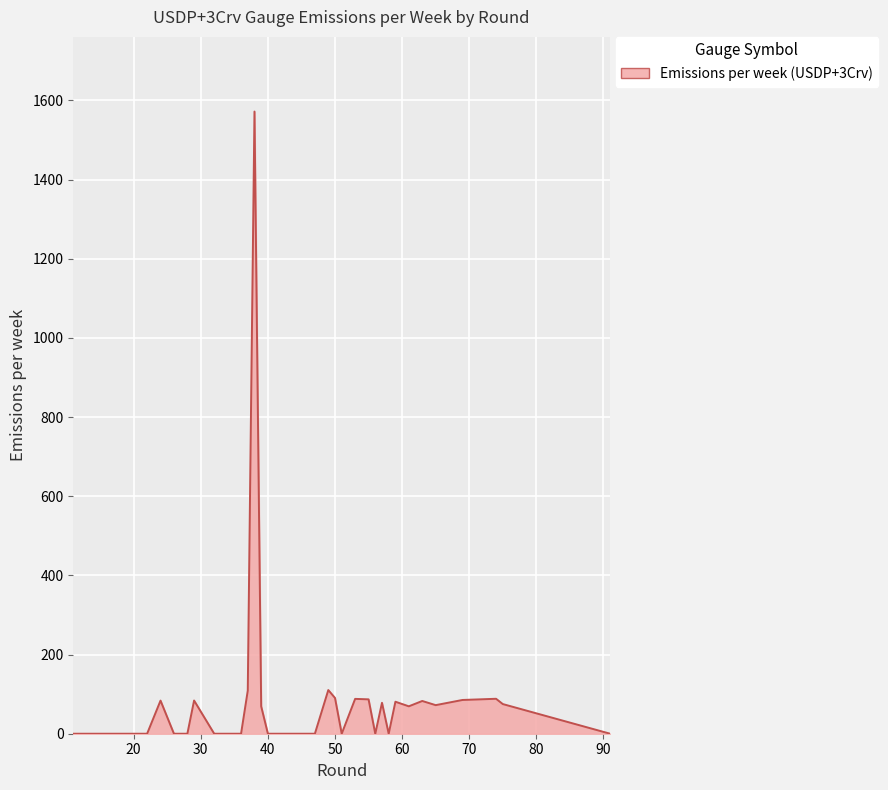

Count the number of data series in this chart.

1